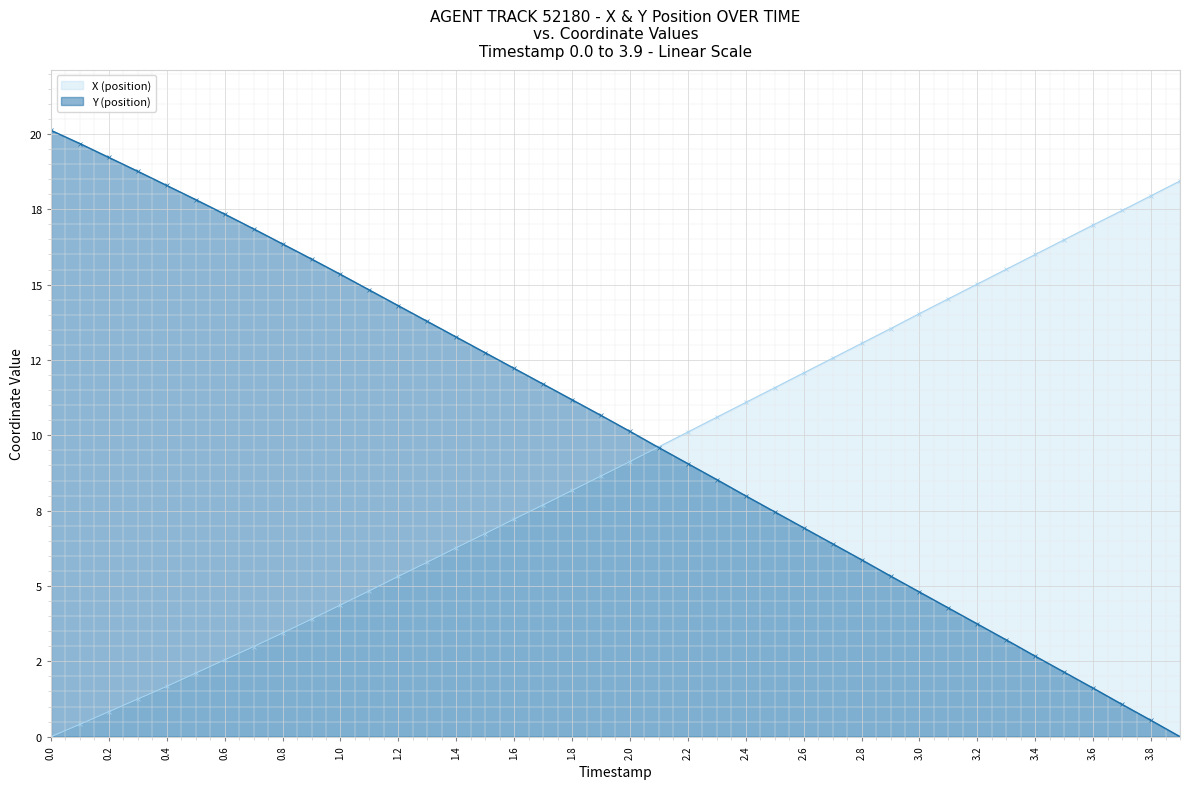

Reading left to right, what are all the values shown in this chart?

X (position): 0.0	0.4	0.8	1.2	1.7	2.1	2.6	3.0	3.4	3.9	4.4	4.8	5.3	5.8	6.3	6.7	7.2	7.7	8.2	8.7	9.1	9.6	10.1	10.6	11.1	11.6	12.1	12.6	13.1	13.5	14.0	14.5	15.0	15.5	16.0	16.5	17.0	17.5	18.0	18.4
Y (position): 20.1	19.7	19.2	18.8	18.3	17.8	17.3	16.8	16.3	15.8	15.3	14.8	14.3	13.8	13.3	12.7	12.2	11.7	11.2	10.7	10.1	9.6	9.1	8.5	8.0	7.5	6.9	6.4	5.9	5.3	4.8	4.3	3.7	3.2	2.7	2.1	1.6	1.1	0.5	0.0